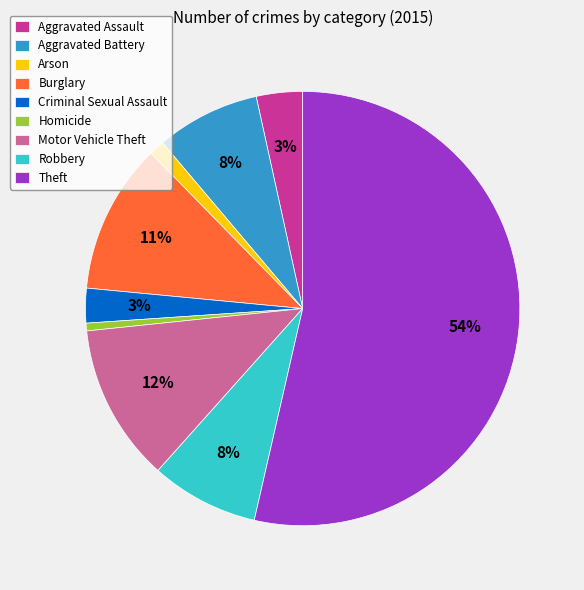

Is it true that Burglary is 11% of the pie?

True